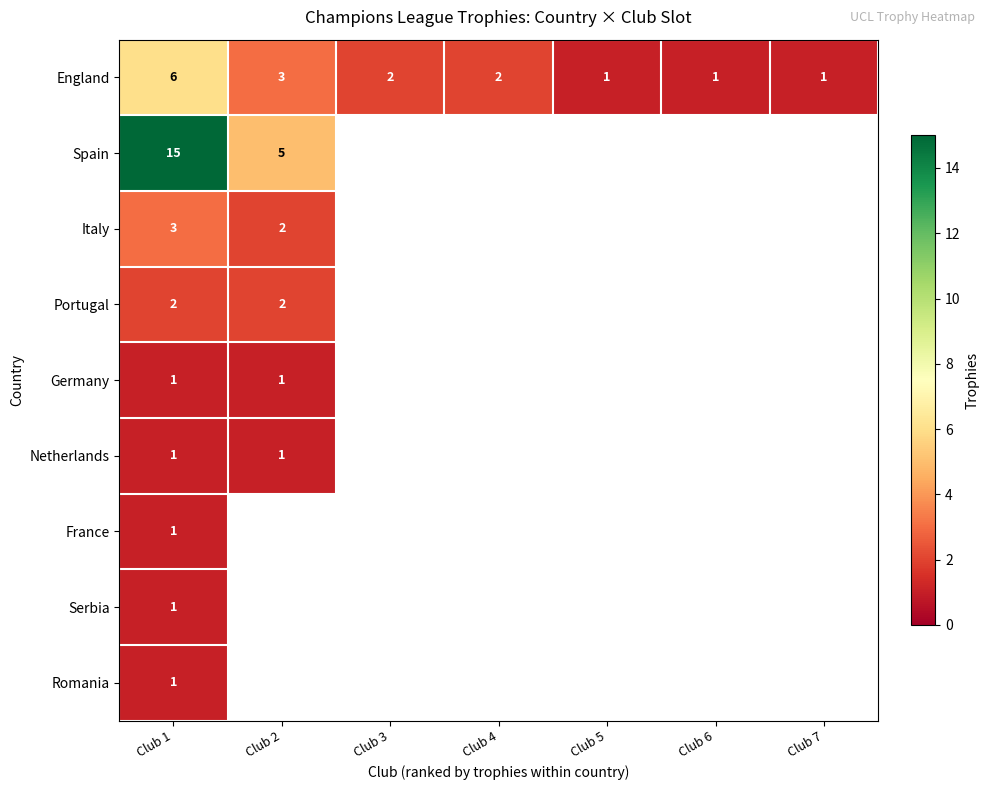

What is the total value across all series at Club 1?

31